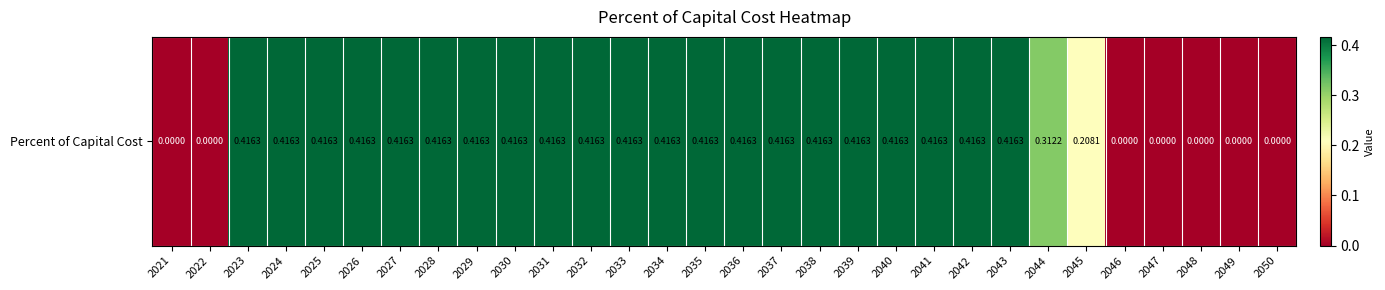

How many values are between 0 and 1?

30